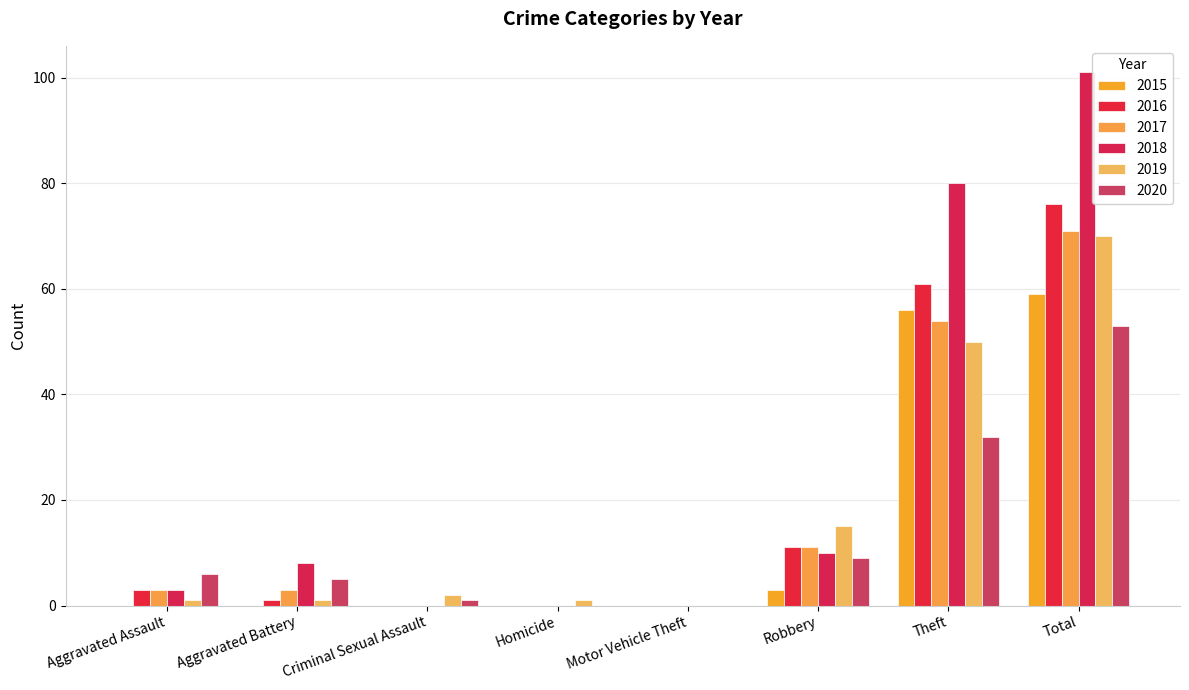

How many groups of bars are there?

8